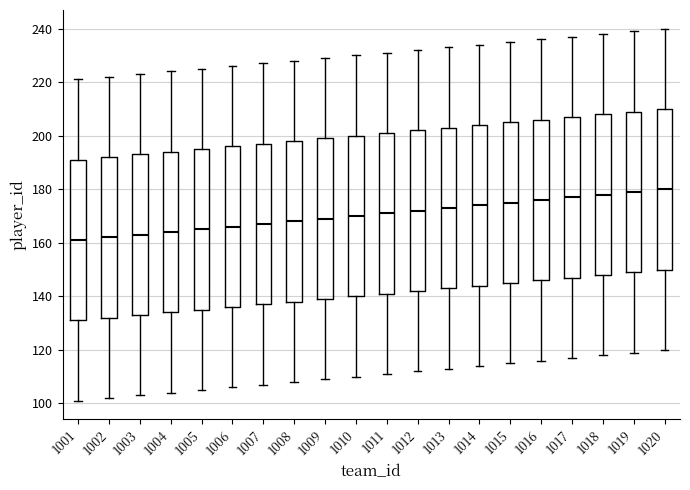

Reading left to right, read every box against the y-axis: the position of its median line, the range the box covers, and the ends of its whiskers. The values are not printed on the chart, so give them approximately, as read against the axis.

1001: median 162, box 132 to 192, whiskers 102 to 222
1002: median 162, box 132 to 192, whiskers 102 to 222
1003: median 164, box 134 to 194, whiskers 104 to 224
1004: median 164, box 134 to 194, whiskers 104 to 224
1005: median 166, box 136 to 196, whiskers 106 to 226
1006: median 166, box 136 to 196, whiskers 106 to 226
1007: median 168, box 138 to 198, whiskers 108 to 228
1008: median 168, box 138 to 198, whiskers 108 to 228
1009: median 170, box 140 to 200, whiskers 110 to 230
1010: median 170, box 140 to 200, whiskers 110 to 230
1011: median 172, box 142 to 202, whiskers 112 to 232
1012: median 172, box 142 to 202, whiskers 112 to 232
1013: median 174, box 144 to 204, whiskers 114 to 234
1014: median 174, box 144 to 204, whiskers 114 to 234
1015: median 176, box 146 to 206, whiskers 116 to 236
1016: median 176, box 146 to 206, whiskers 116 to 236
1017: median 178, box 148 to 208, whiskers 118 to 238
1018: median 178, box 148 to 208, whiskers 118 to 238
1019: median 180, box 150 to 210, whiskers 120 to 240
1020: median 180, box 150 to 210, whiskers 120 to 240